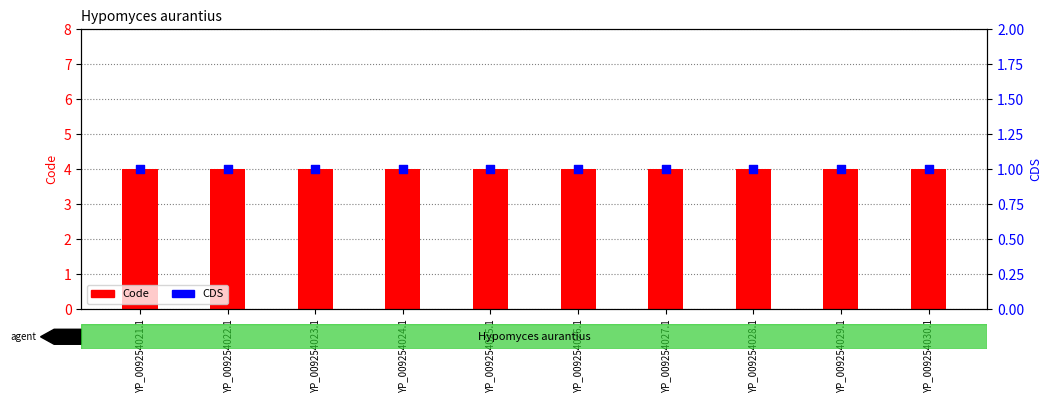

Which series has the largest total across all categories?

Code